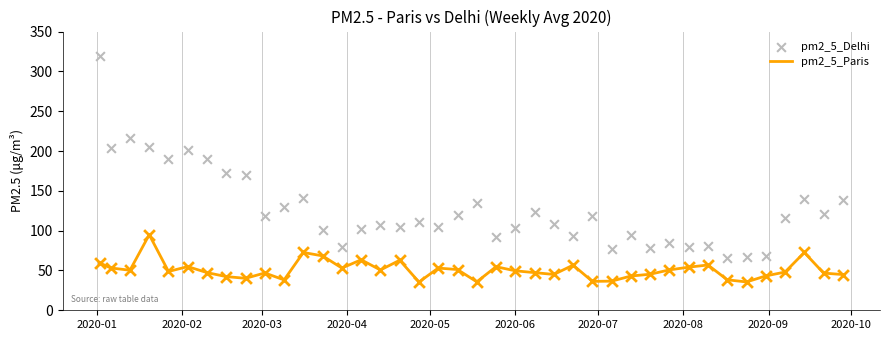

Which series has the largest total across all categories?

pm2_5_Delhi